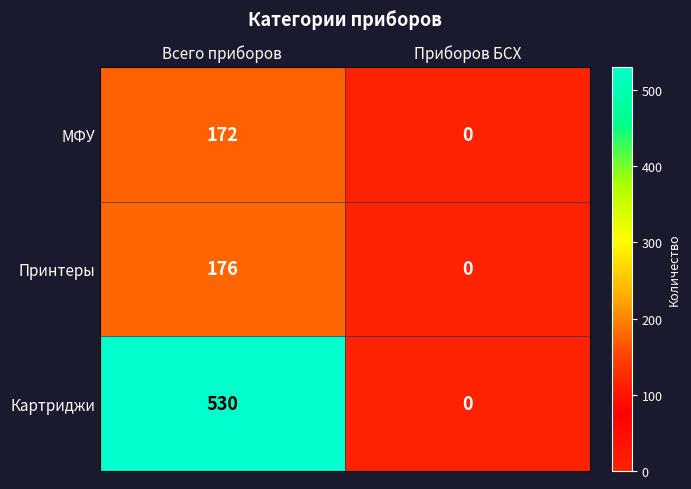

Between Всего приборов and Приборов БСХ, which series saw the biggest shift?

Картриджи